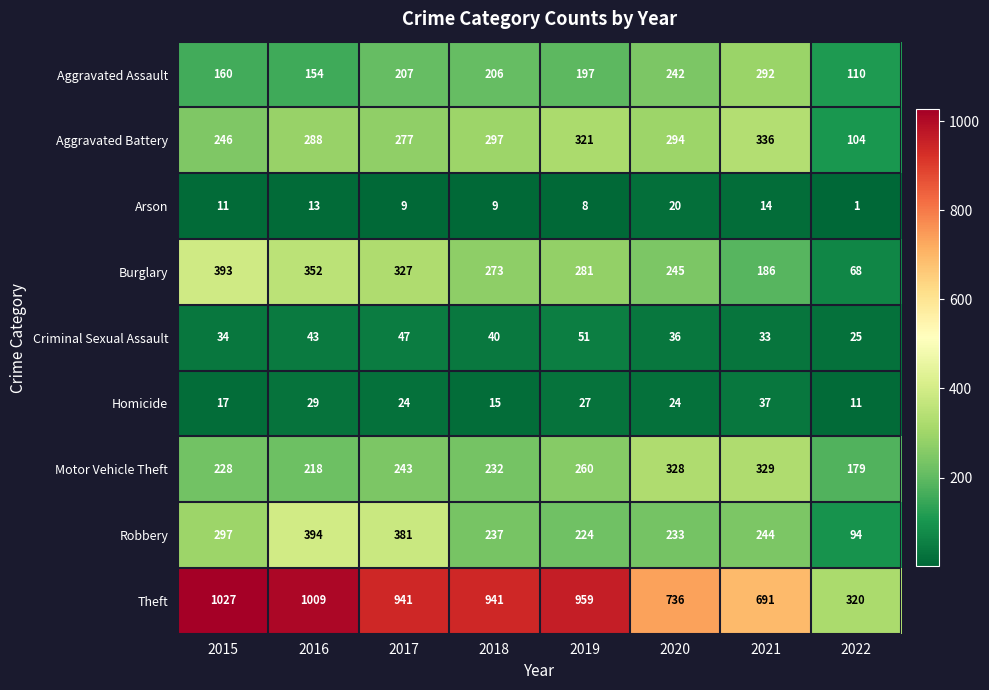

Rank the series by their maximum value, from lowest to highest.

Arson, Homicide, Criminal Sexual Assault, Aggravated Assault, Motor Vehicle Theft, Aggravated Battery, Burglary, Robbery, Theft